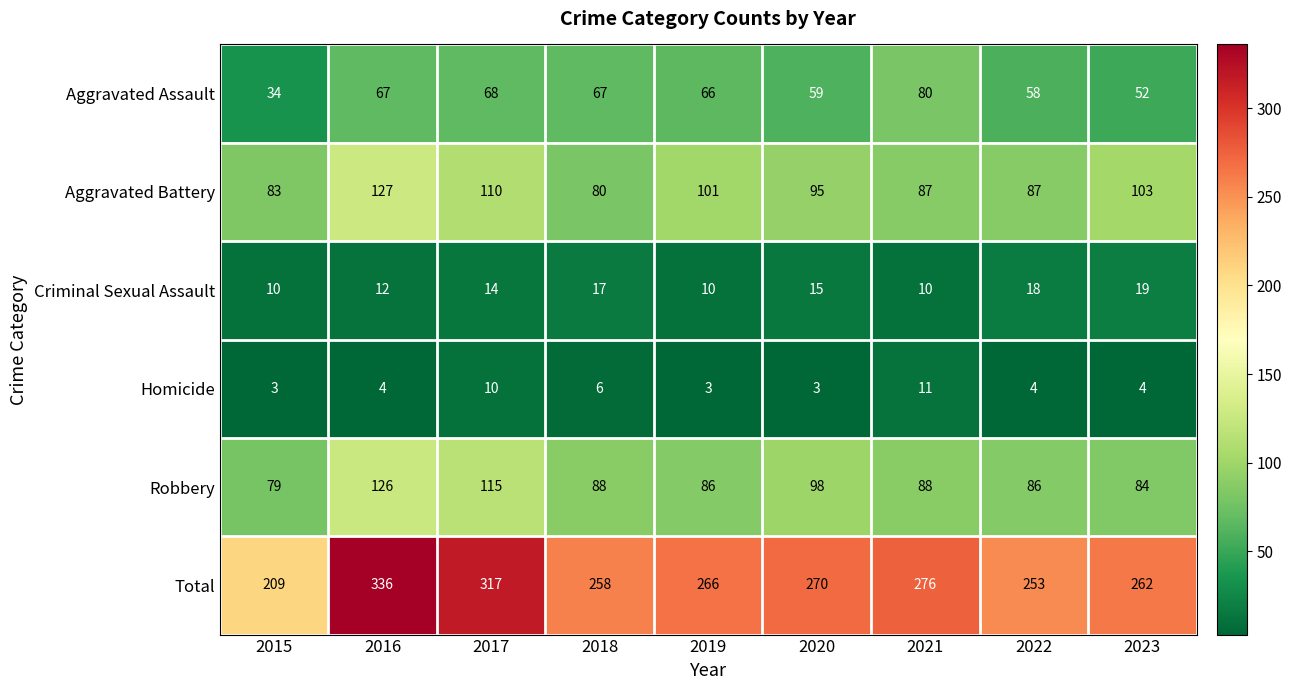

What value does the Homicide series have at 2020?

3